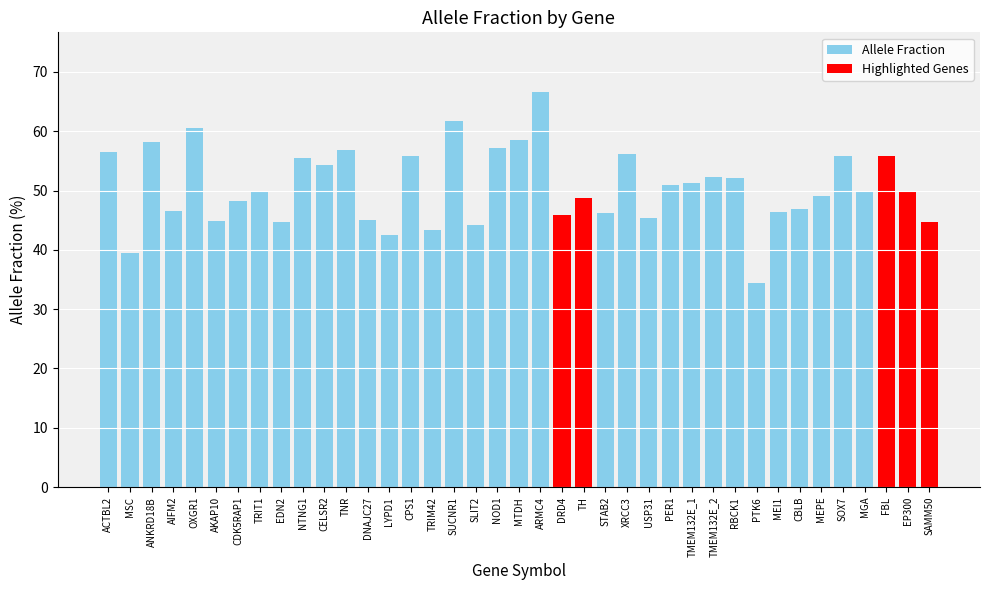

What is the approximate value at PTK6?

34.4